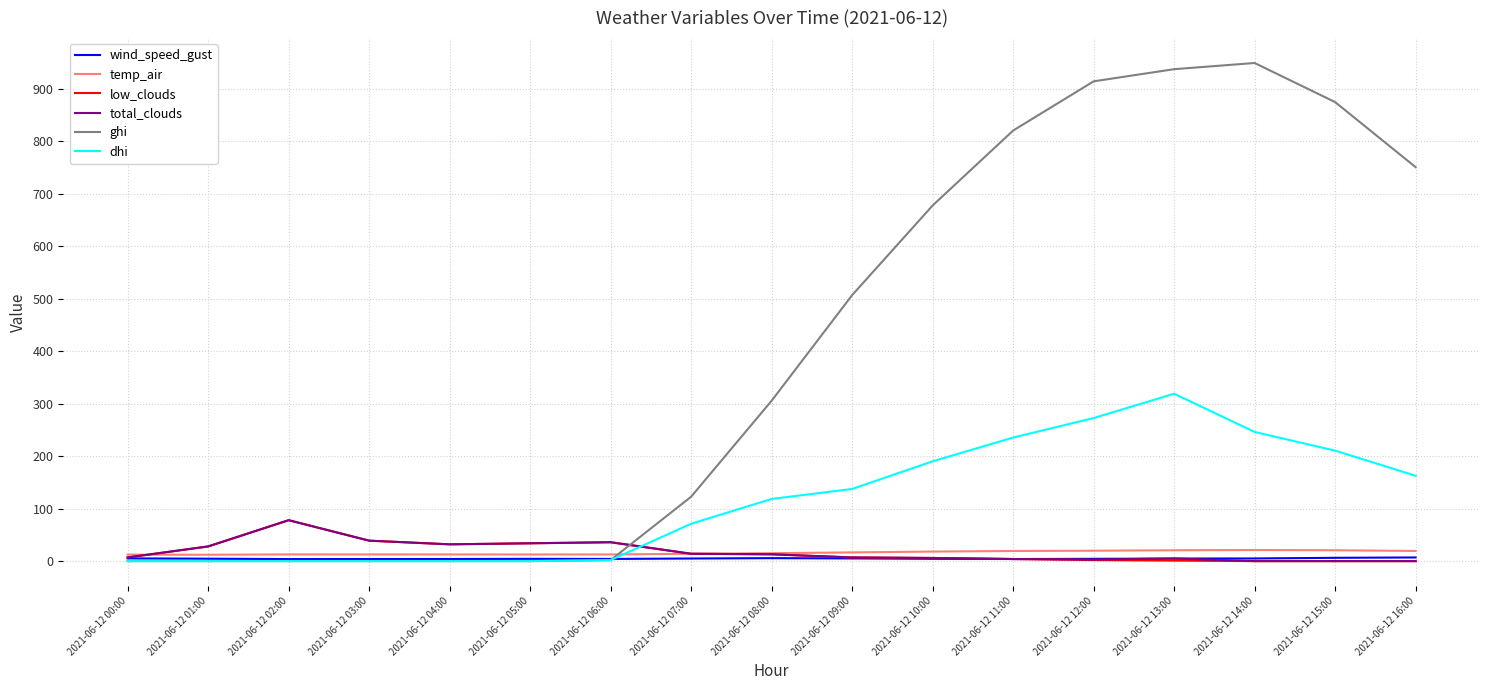

Does the chart have visible grid lines?

Yes